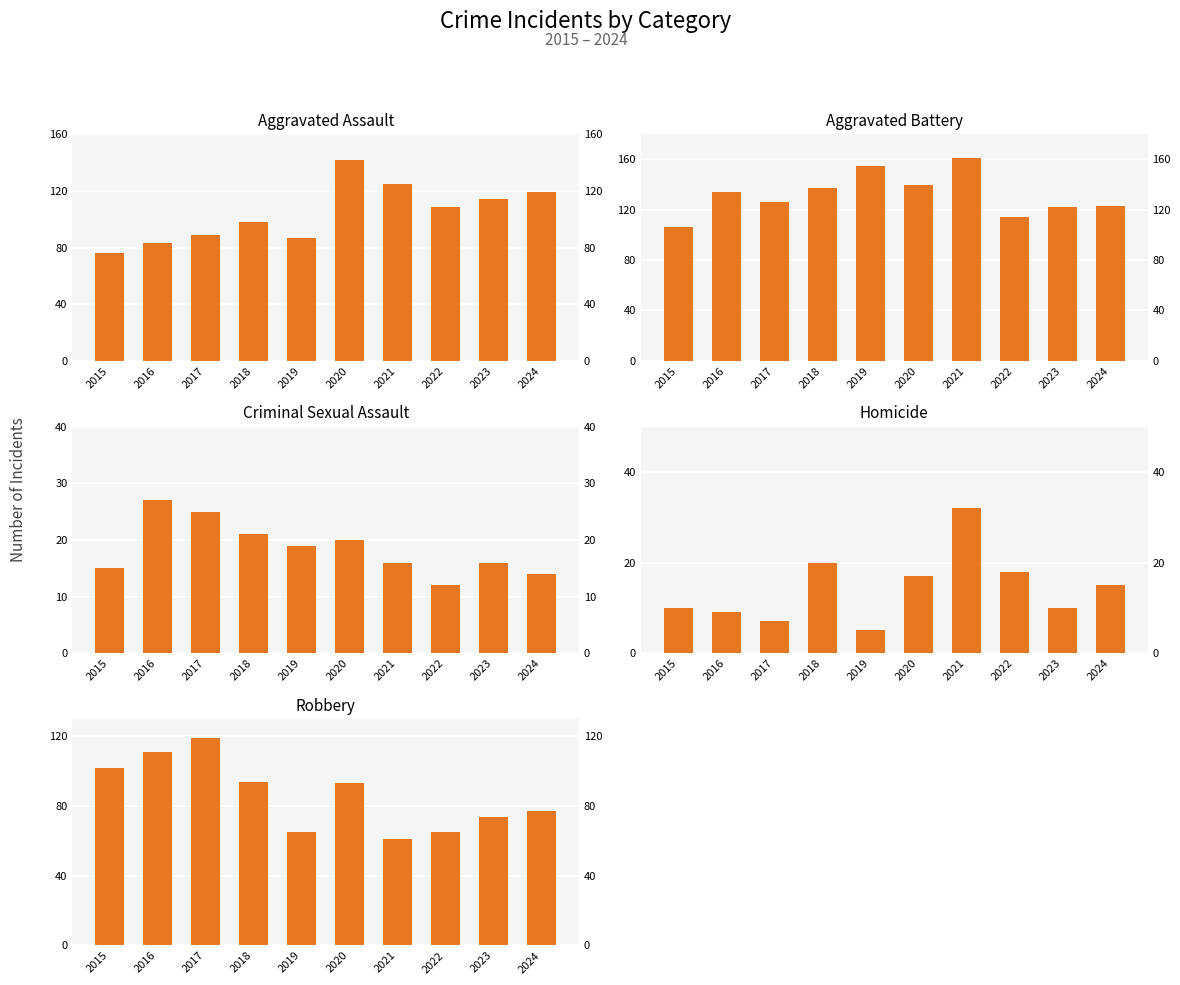

What is the value of the Criminal Sexual Assault bar at the 3rd from the left?

25